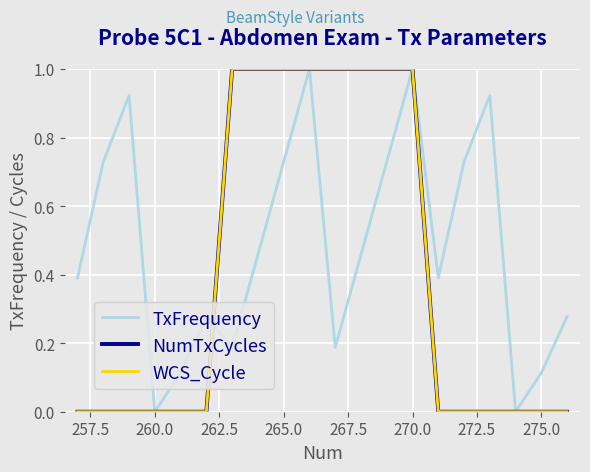

Does the chart have visible grid lines?

Yes